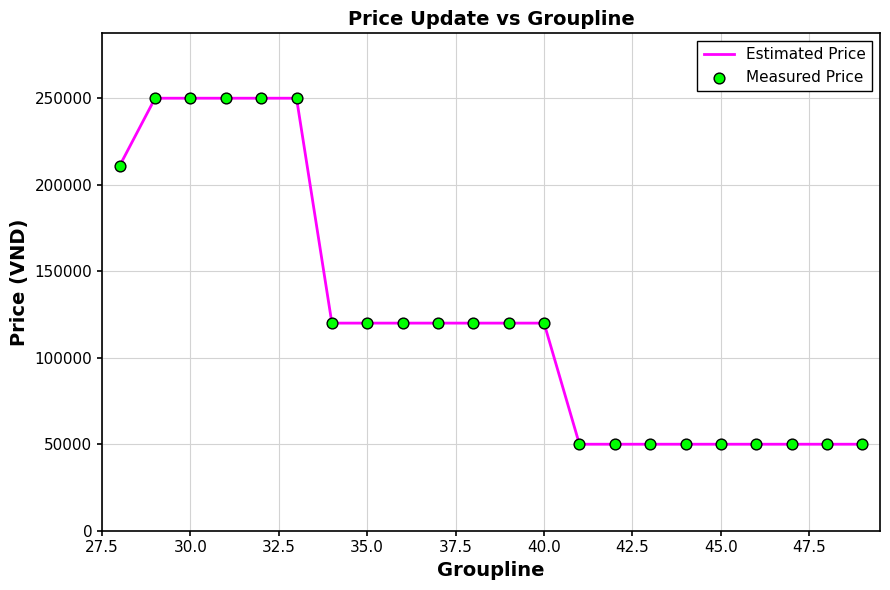

What is the greatest value displayed?

250000